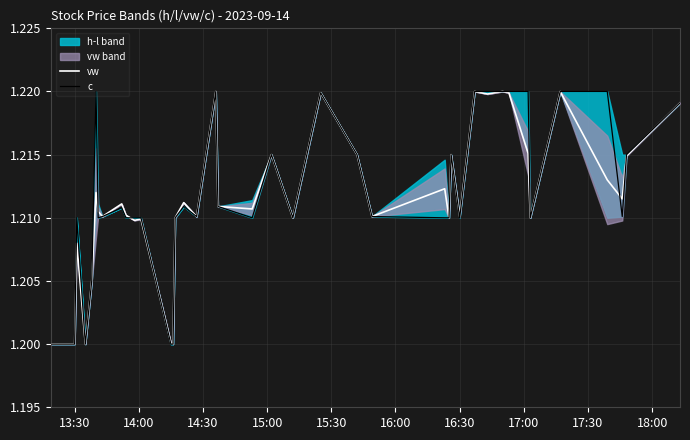

The vw series shows 0.4 at 10. True or false?

False